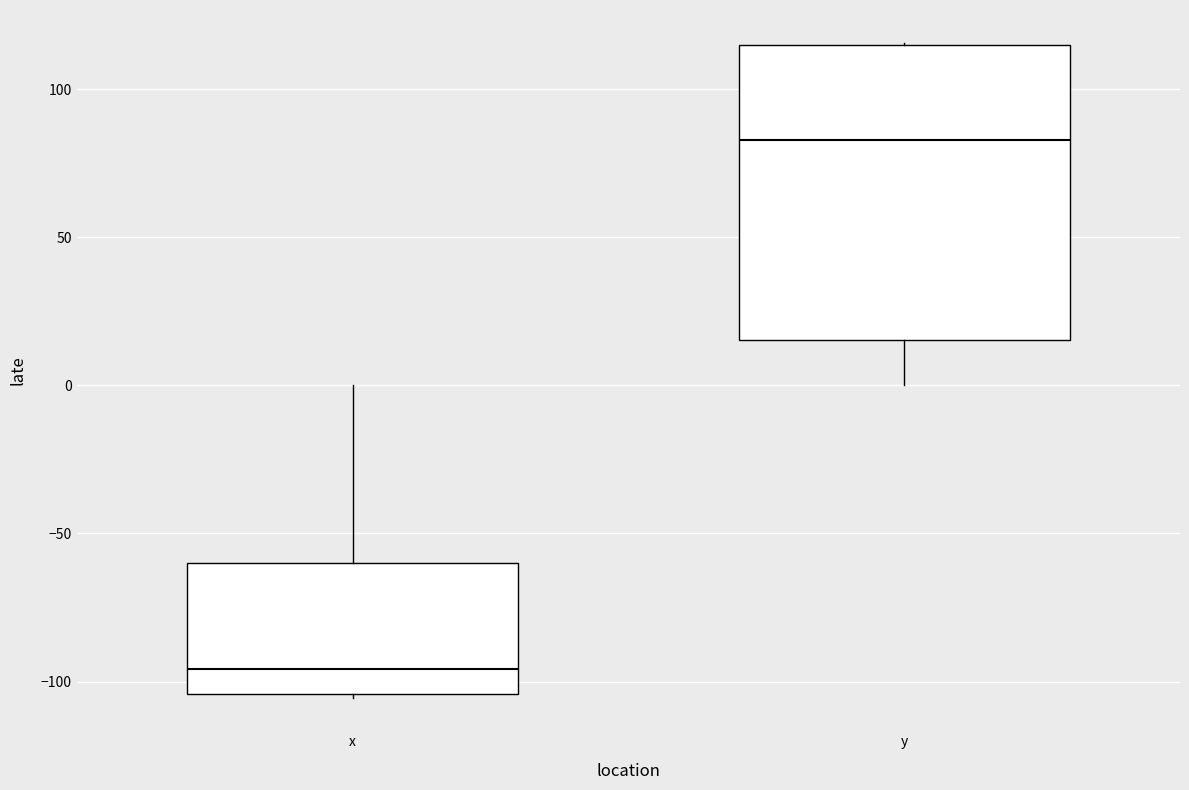

Reading left to right, transcribe this box plot: for each box, give where its median line is, the range the box spans, and where its two whiskers end, as read against the y-axis. The values are not printed on the chart, so give them approximately, as read against the axis.

x: median -95, box -105 to -60, whiskers -105 to 0
y: median 85, box 15 to 115, whiskers 0 to 115